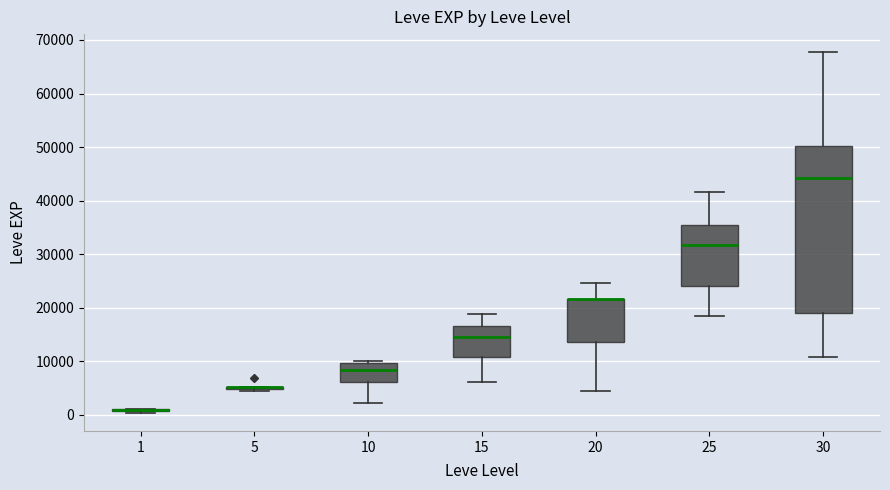

Reading left to right, transcribe this box plot: for each box, give where its median line is, the range the box spans, and where its two whiskers end, as read against the y-axis. The values are not printed on the chart, so give them approximately, as read against the axis.

1: box collapsed to a line at 1000, whiskers 0 to 1000
5: box collapsed to a line at 5000, whiskers 4000 to 5000
10: median 8000, box 6000 to 10000, whiskers 2000 to 10000 (just above the box's upper edge)
15: median 15000, box 11000 to 17000, whiskers 6000 to 19000
20: median 22000 (drawn on the box's upper edge), box 14000 to 22000, whiskers 4000 to 25000
25: median 32000, box 24000 to 35000, whiskers 18000 to 42000
30: median 44000, box 19000 to 50000, whiskers 11000 to 68000